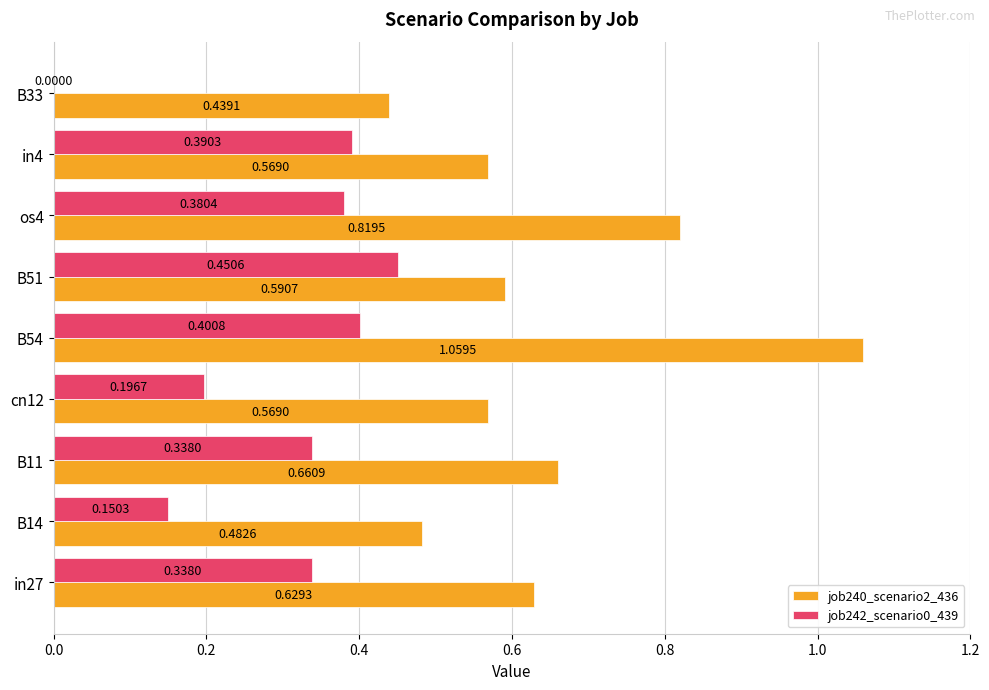

Which series has the widest spread of values?

job240_scenario2_436